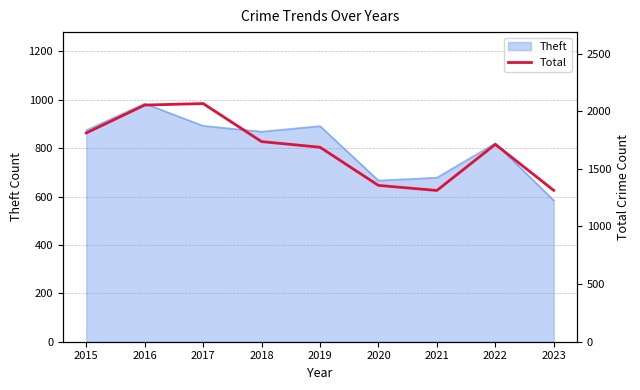

Where is Theft nearest to the value 784?

2022